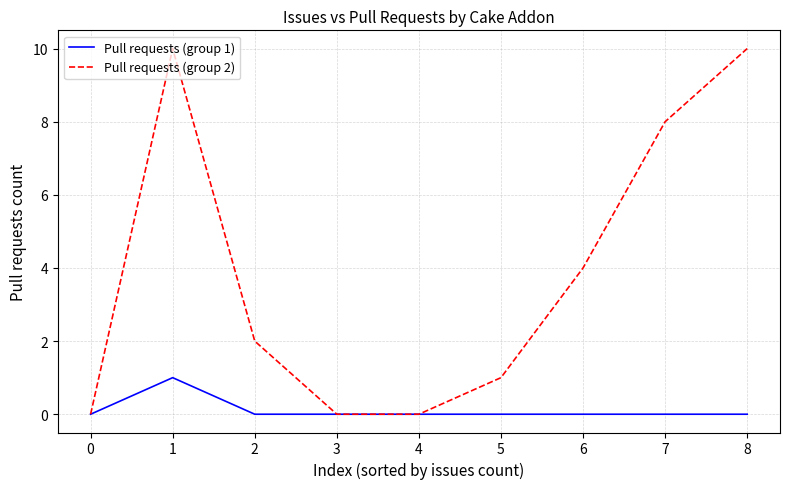

What is the sum of all Pull requests (group 2) values?

35